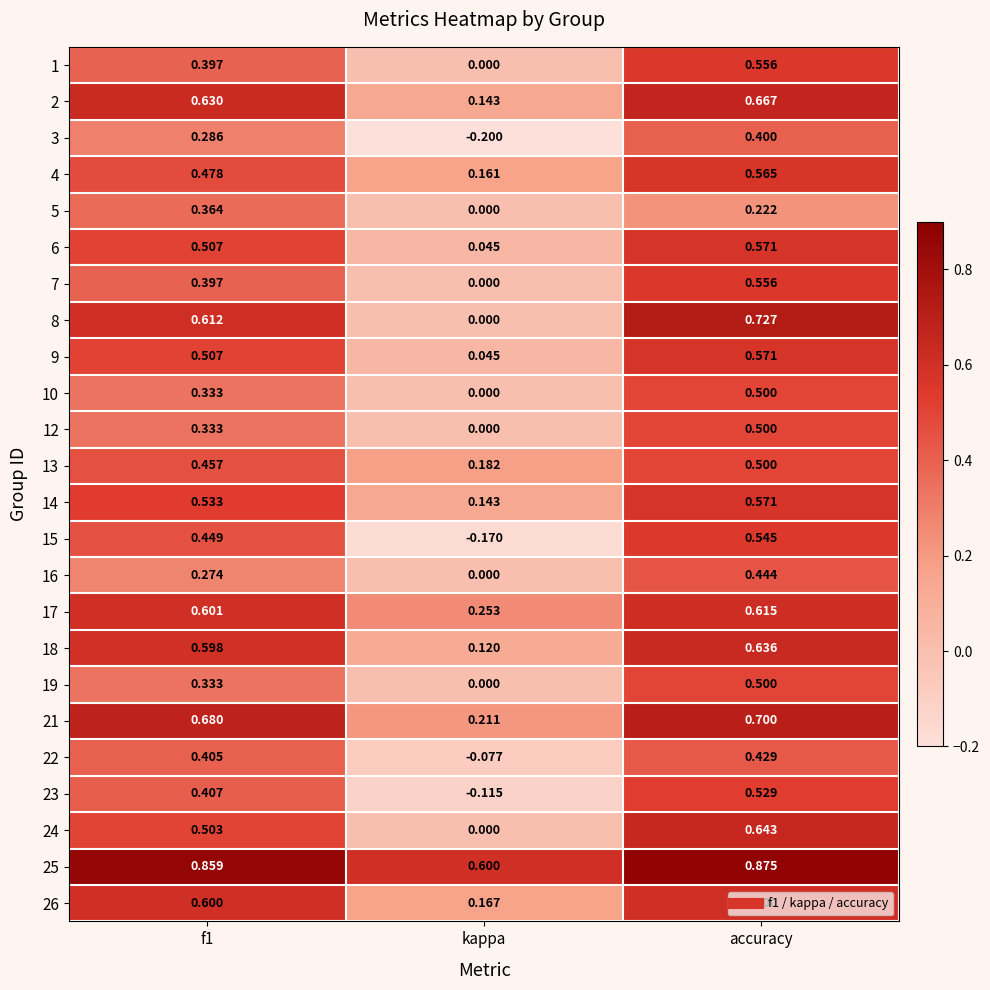

Which category has the highest value across all series?

accuracy